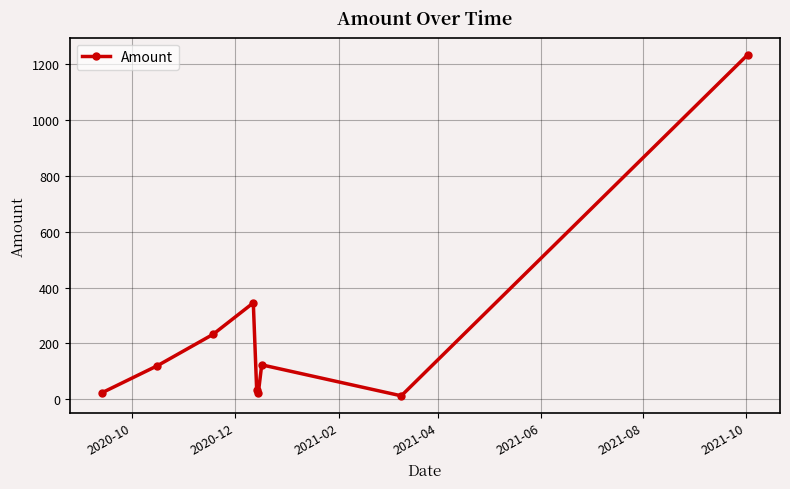

What is the difference between the maximum and minimum values?

1222